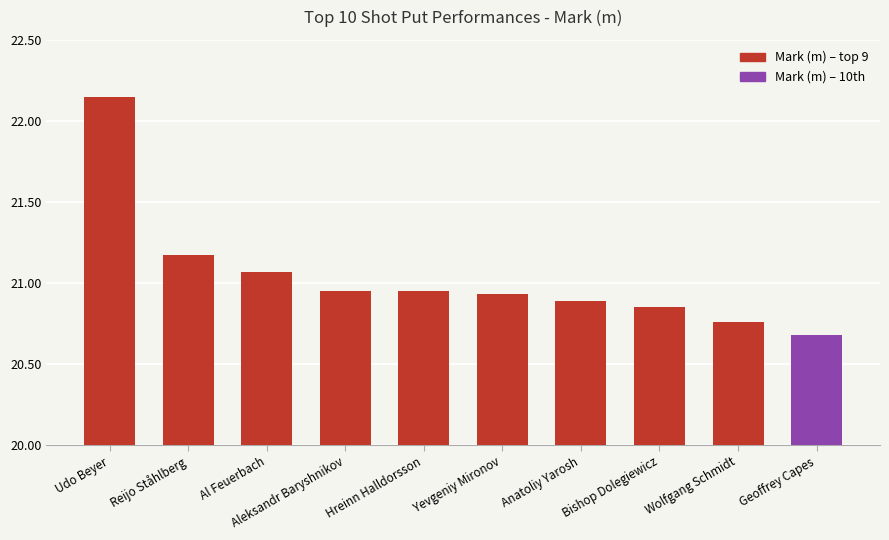

What is the difference between the maximum and minimum values?

1.5